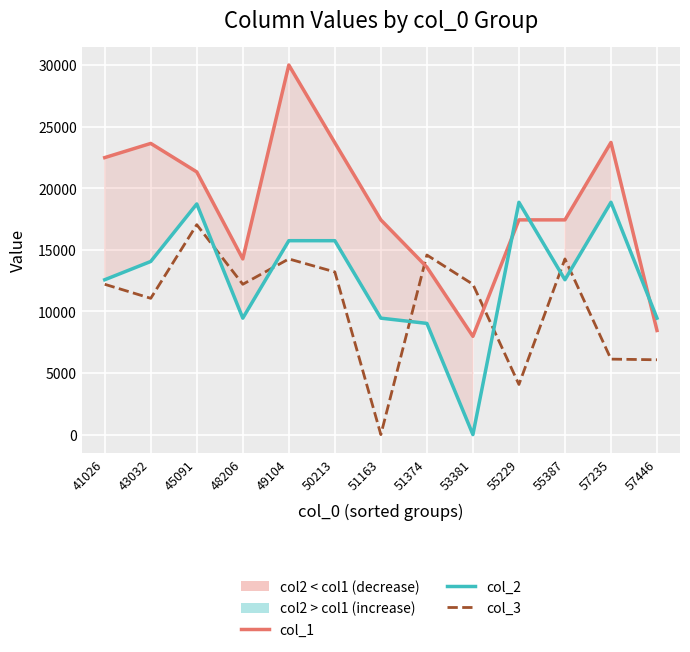

What is the difference between the second highest and second lowest values in the col_1 series?

15259